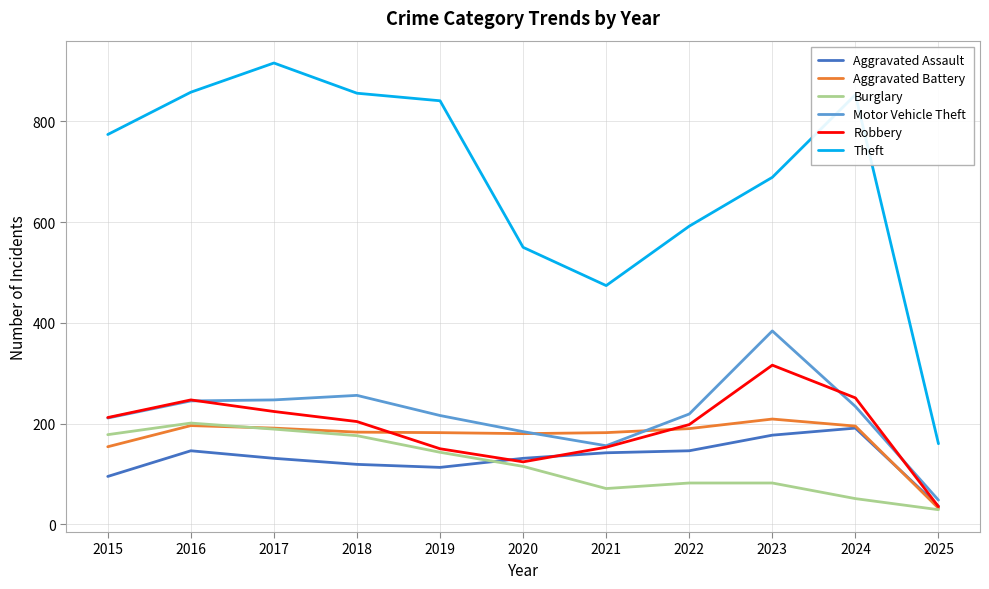

What is the difference between the Aggravated Assault values at 2016 and 2018?

27